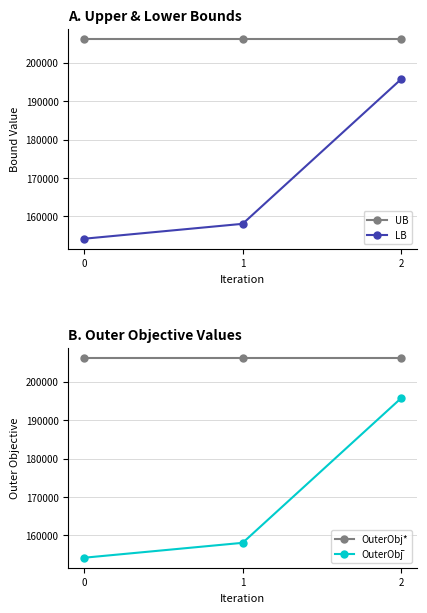

What is the maximum value shown in the chart?

206236